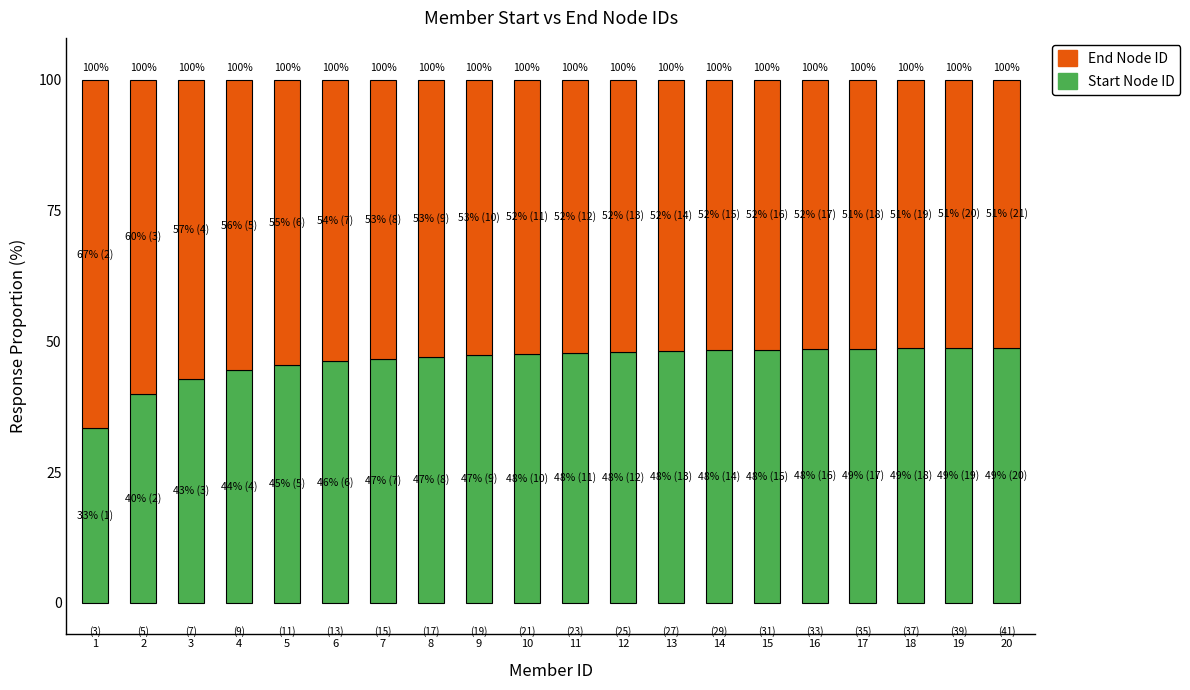

Where does the Start Node ID series first go above 47?

8